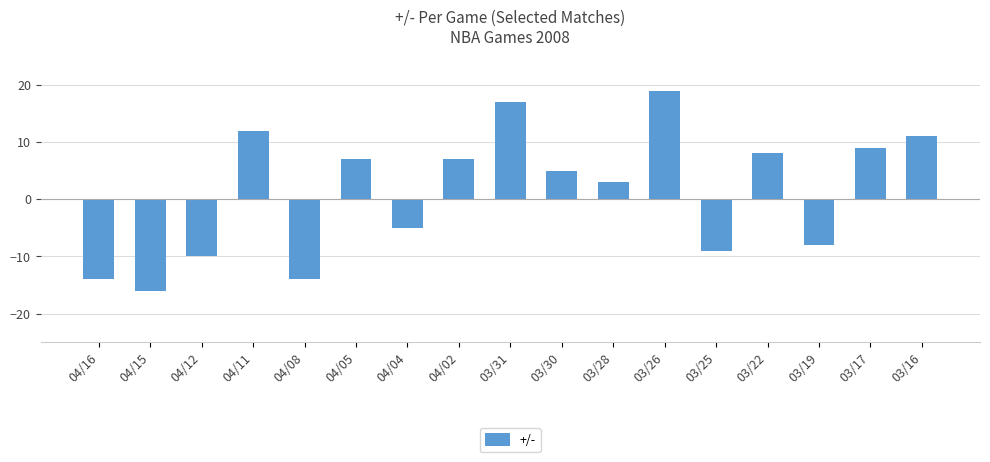

What is the maximum value shown in the chart?

19